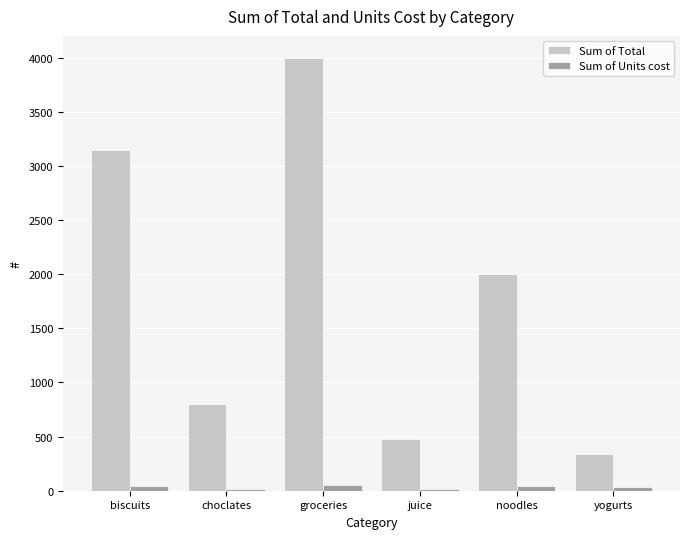

At which label does Sum of Total reach its peak?

groceries